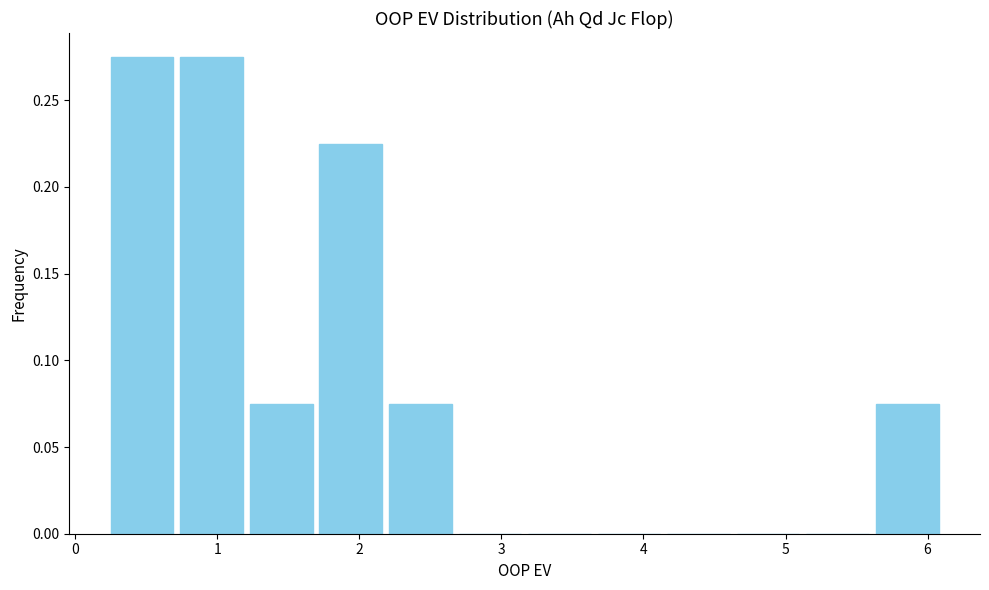

How tall is the bar that spans 1.2 to 1.7 on the x-axis? Neither the bar edges nor the heights are printed on the chart, so give them approximately, as read against the axes.

0.075